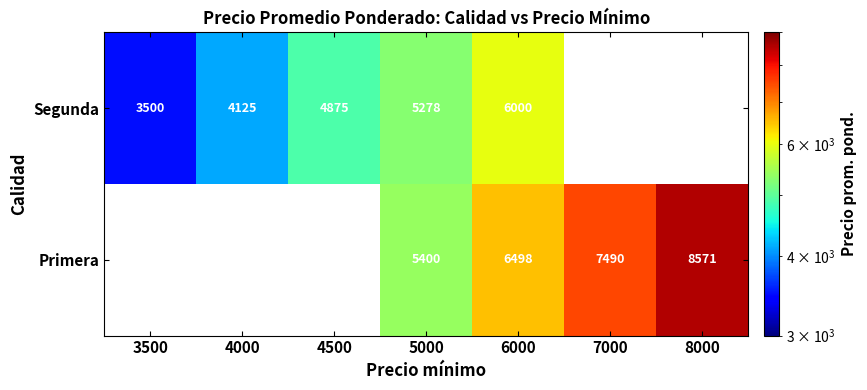

What is the total value across all series at 5000?

10678